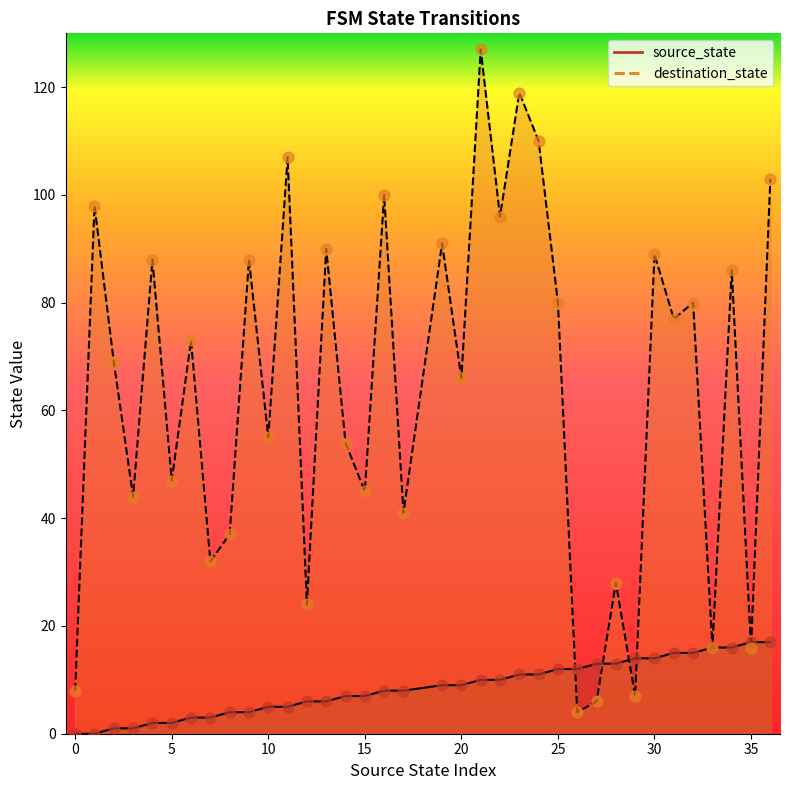

Which series has the largest Y range (max minus min)?

destination_state